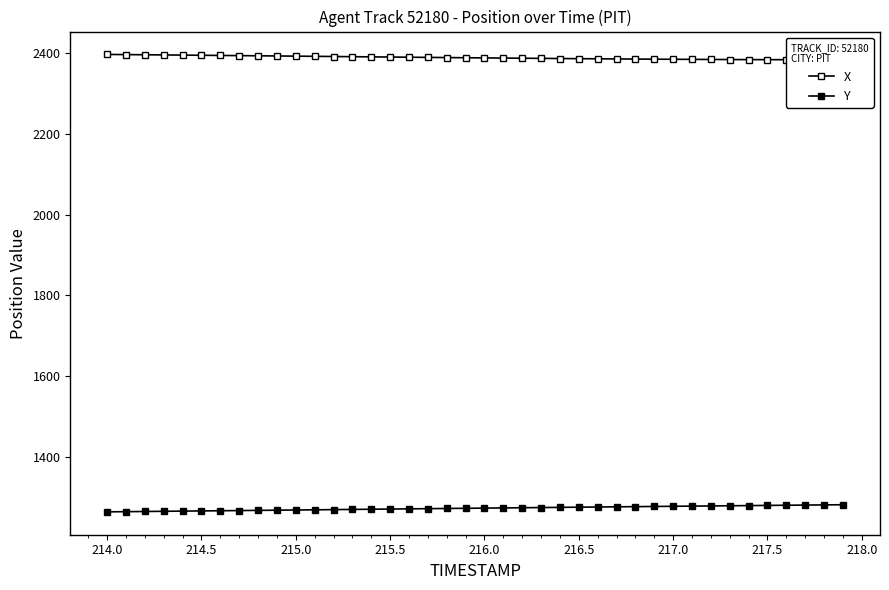

What is the sum of the X values at 215.0 and 214.0?

4793.3